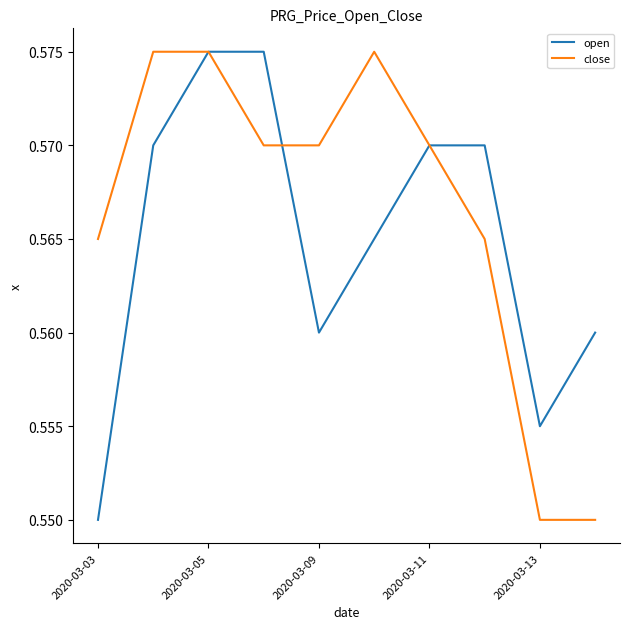

Rank the series by their average value, from highest to lowest.

close, open